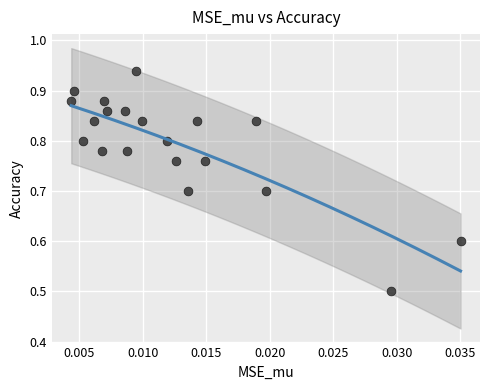

What is the range of Y values (max minus min)?

0.4